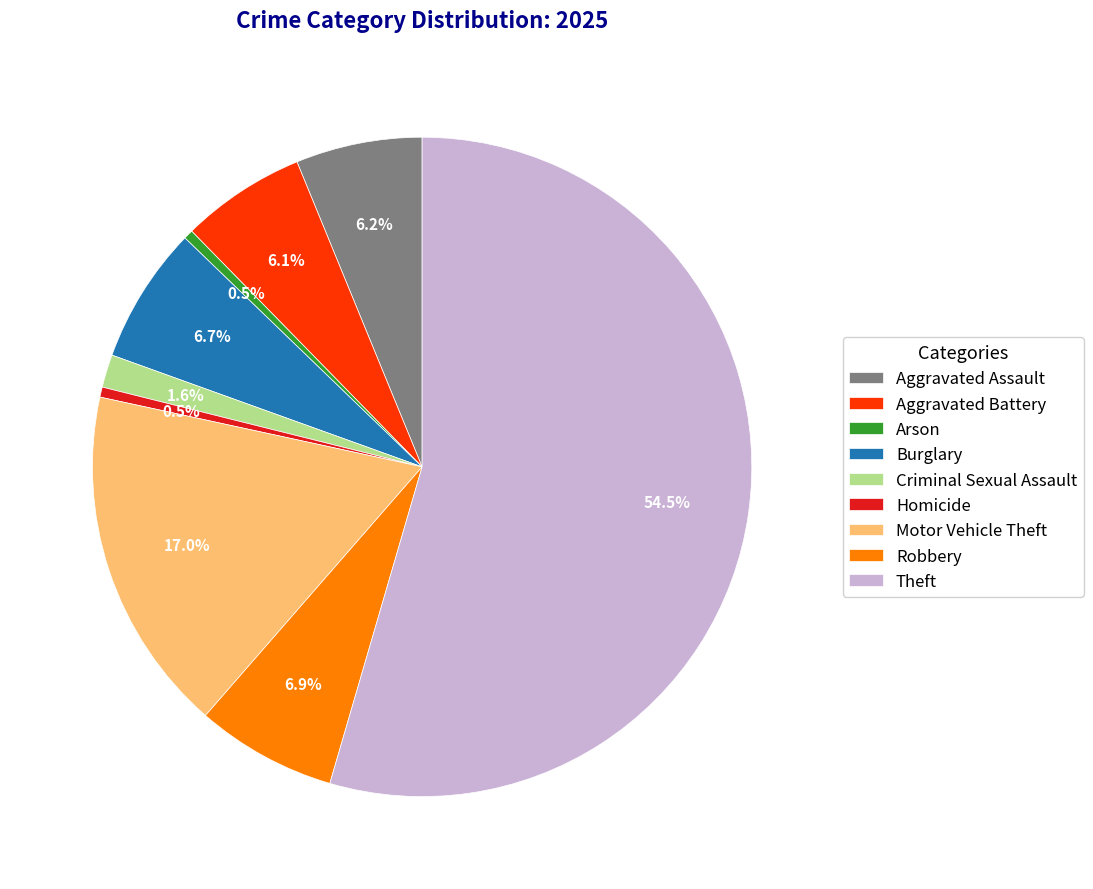

Which slice is the largest?

Theft